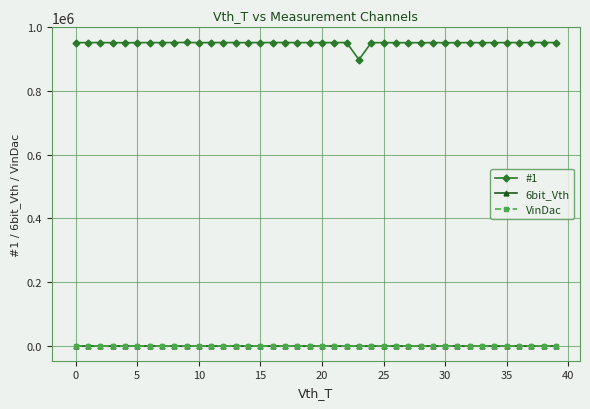

Does the chart have visible grid lines?

Yes